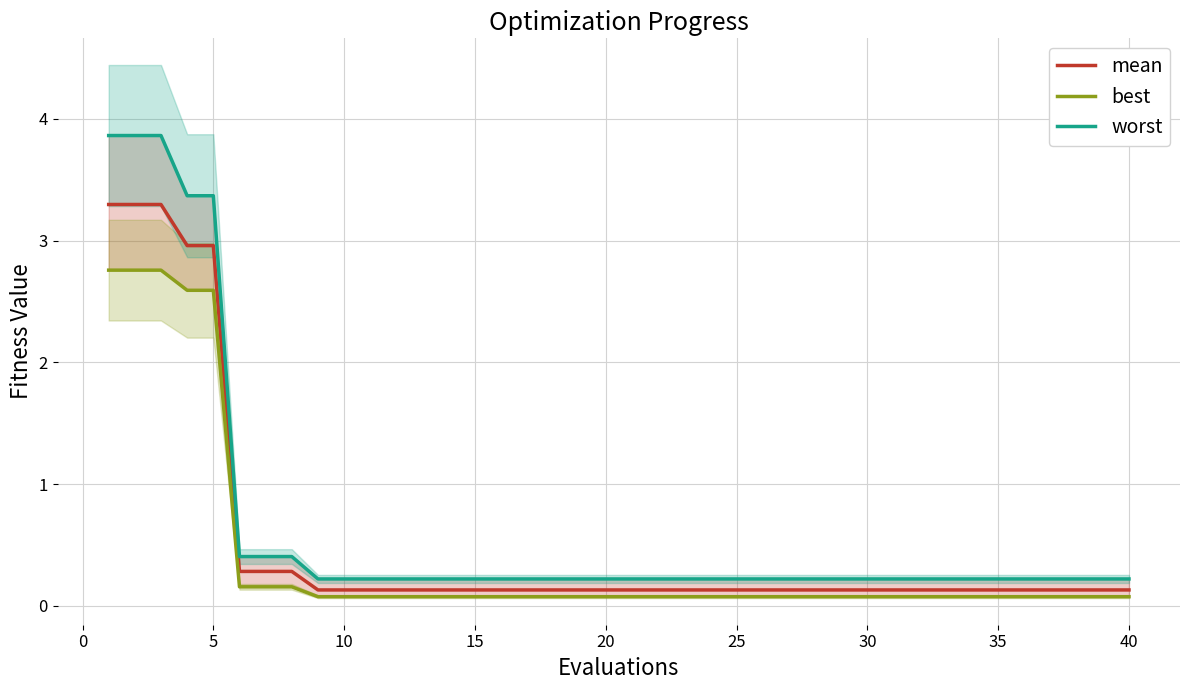

The mean series shows 0.2 at 36. True or false?

False